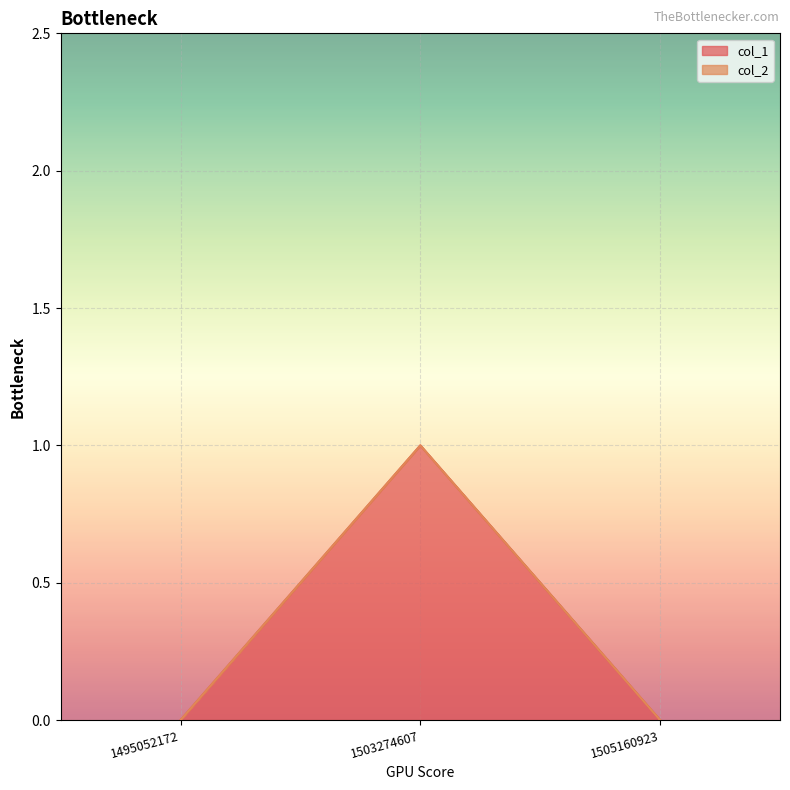

Reading left to right, list all the values displayed in this chart.

0	1	0